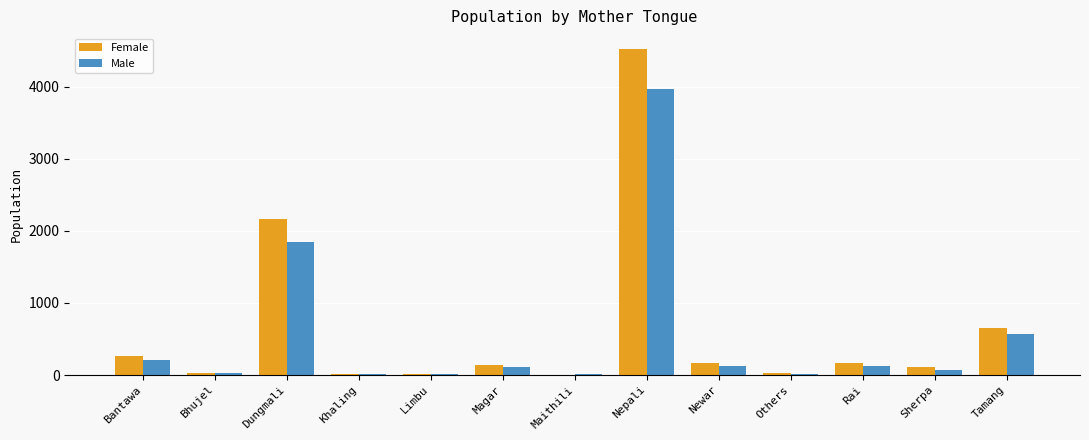

Is the value of Female at Bantawa greater than the value of Male at Newar?

Yes